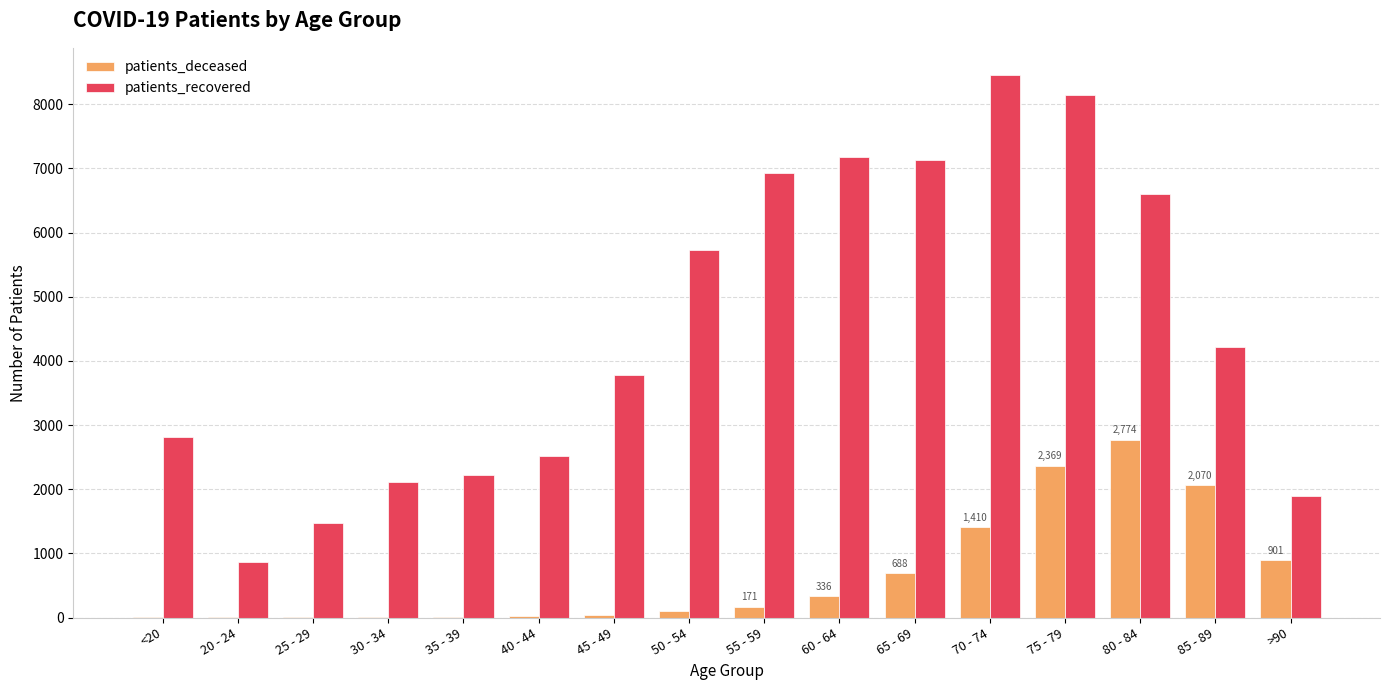

At which label is patients_recovered closest to 4665?

85 - 89